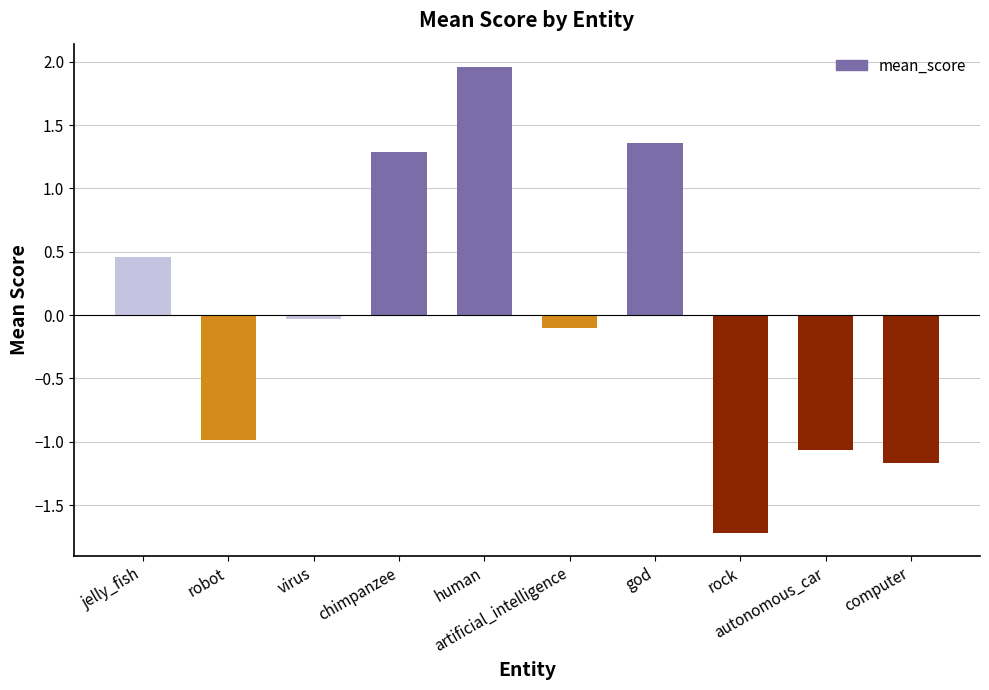

Which label corresponds to the largest value in the chart?

human